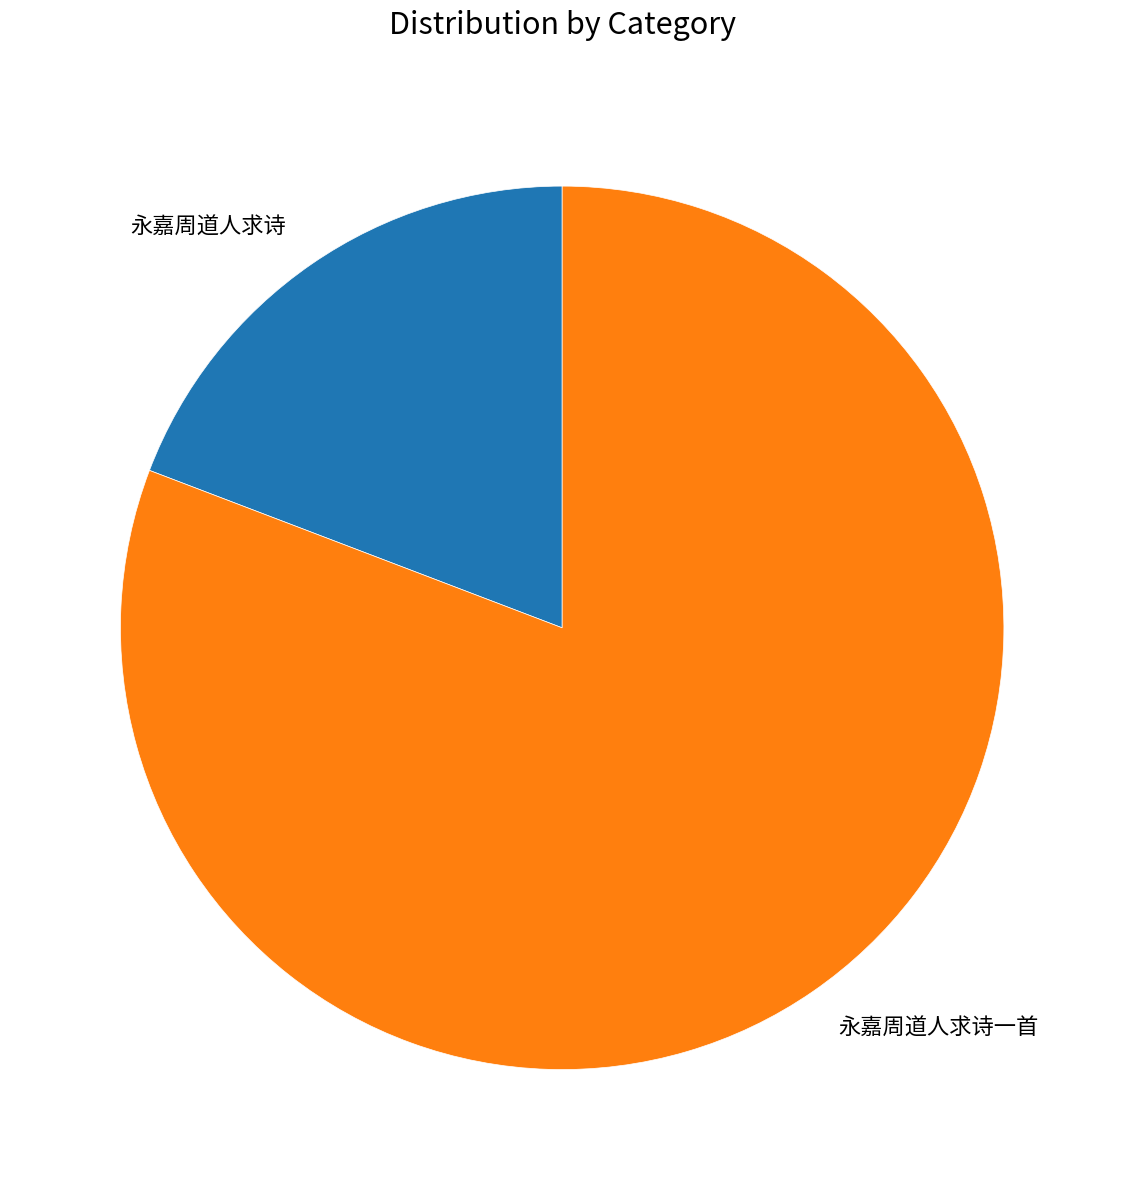

Which category has the biggest portion of the pie?

永嘉周道人求诗一首